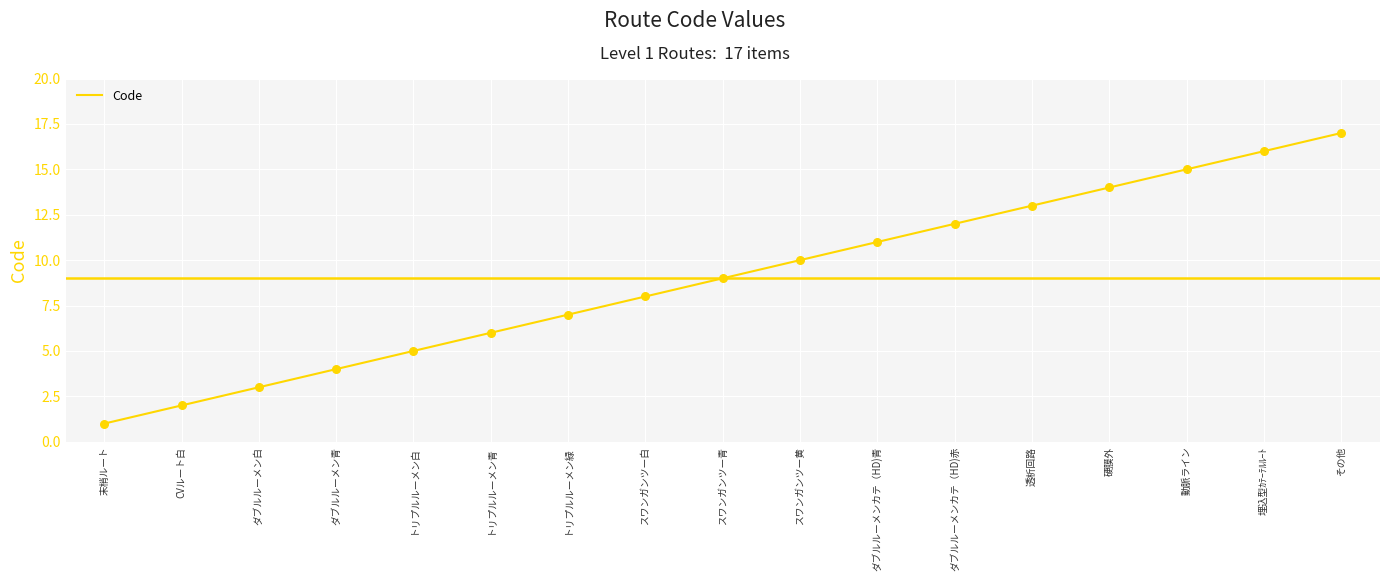

Between 硬膜外 and CVルート白, which is larger?

硬膜外